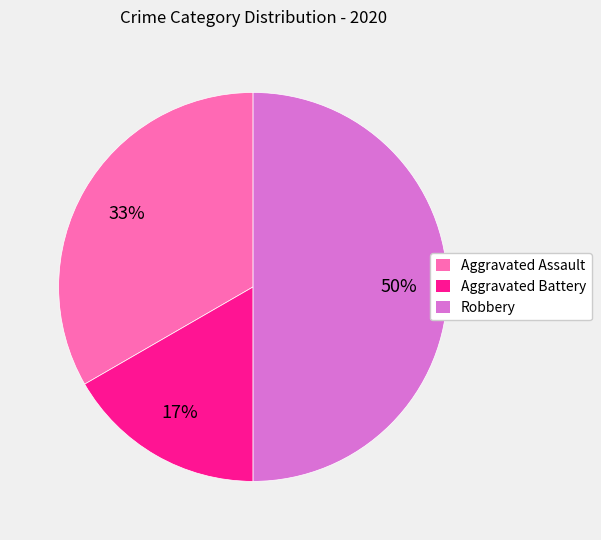

To the nearest percent, what portion does Aggravated Battery represent?

17%